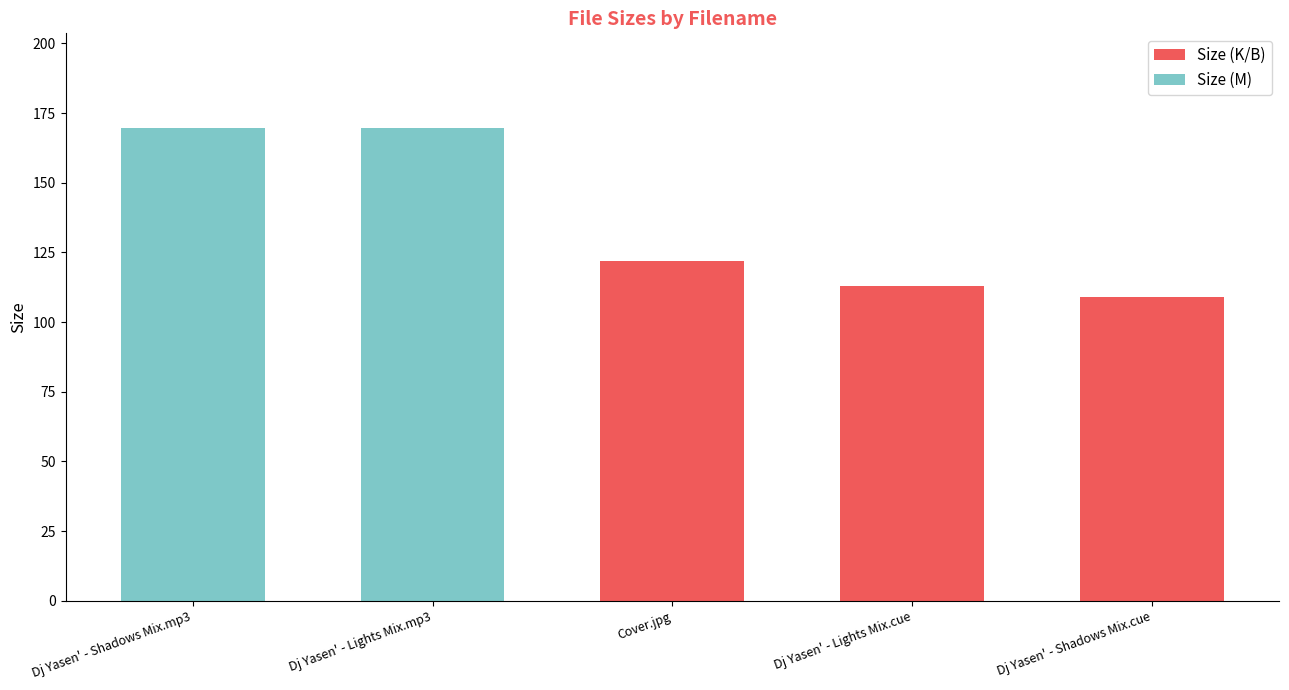

What is the highest value of the Size (K/B) series?

122.1